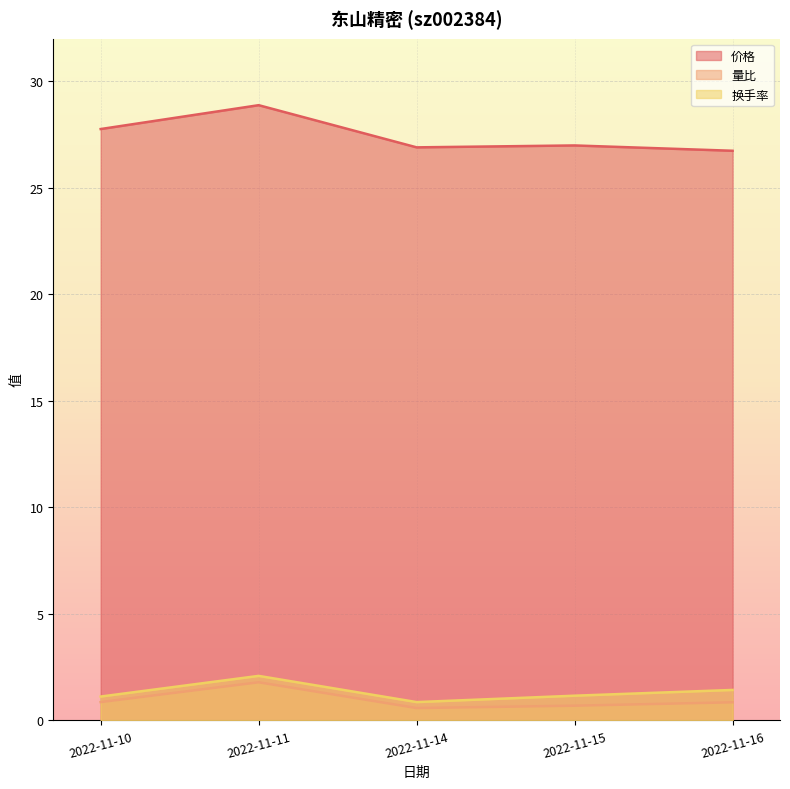

What are all the series names shown in the legend?

价格, 量比, 换手率